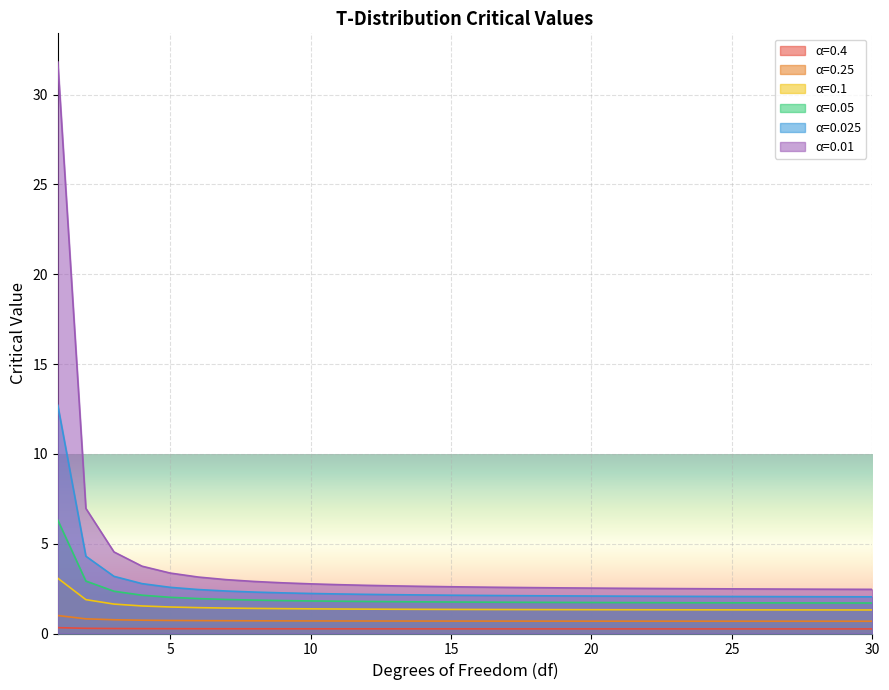

What is the difference between the maximum and minimum values in the α=0.01 series?

29.4